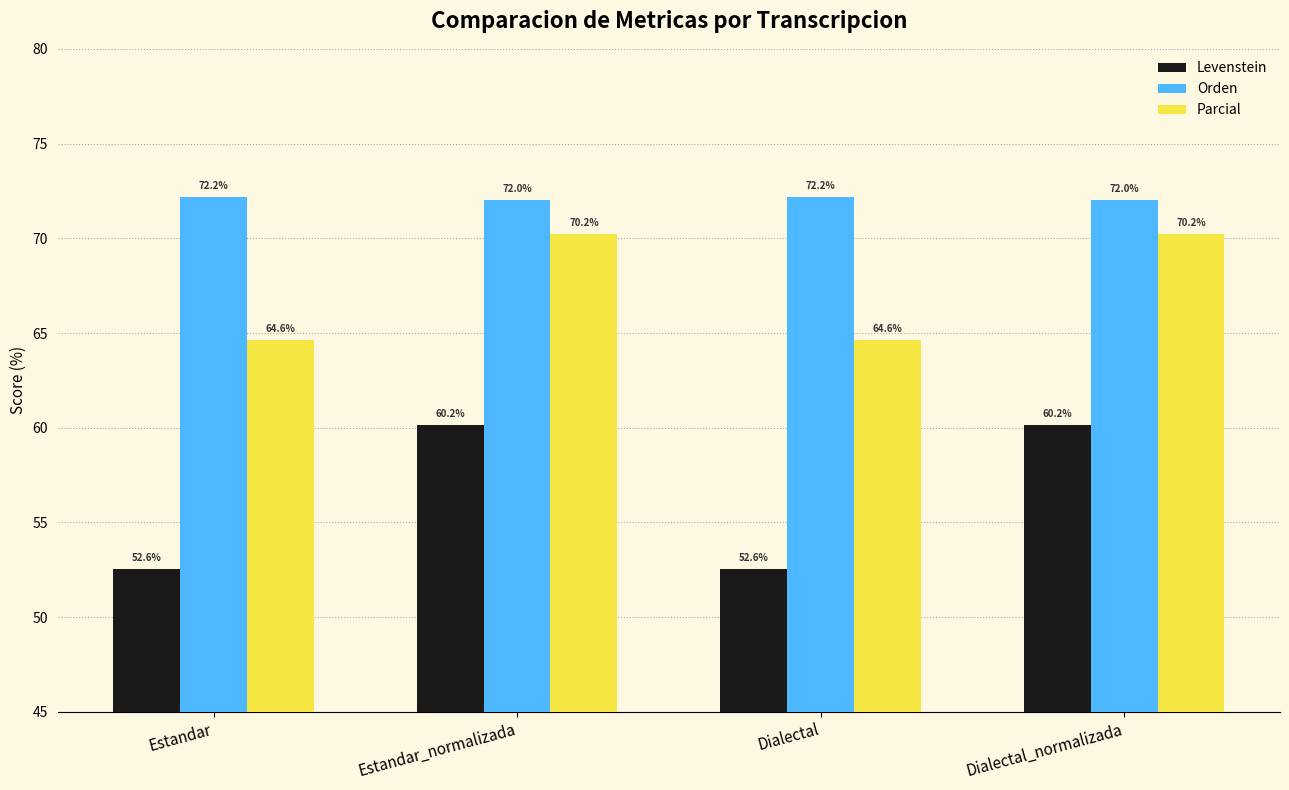

Which series changed the most between Estandar and Dialectal_normalizada?

Levenstein